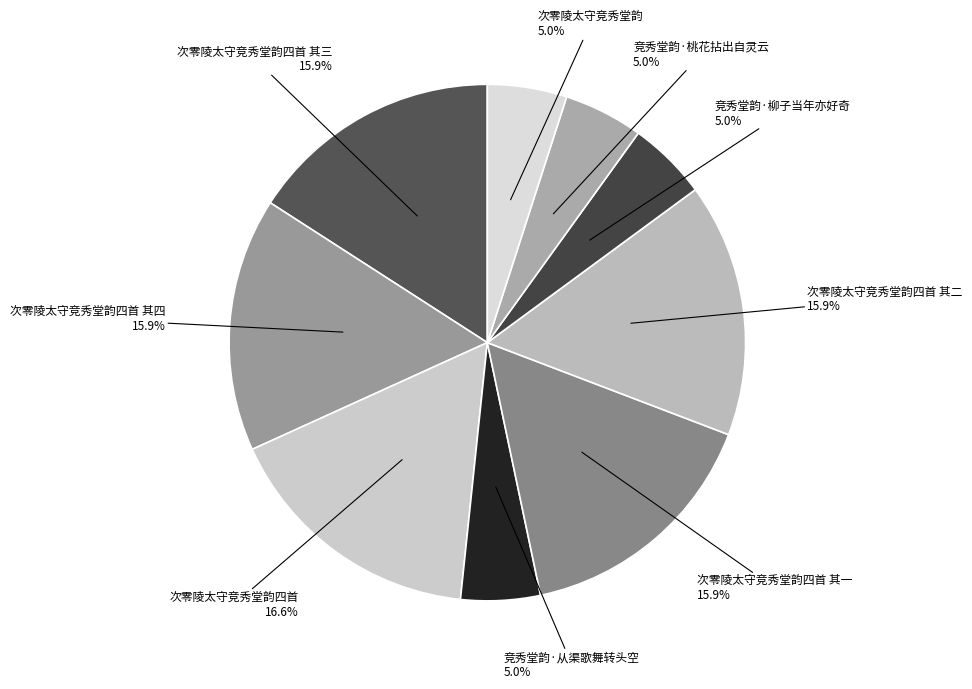

Is 次零陵太守竞秀堂韵四首 其三 the majority of the pie?

No